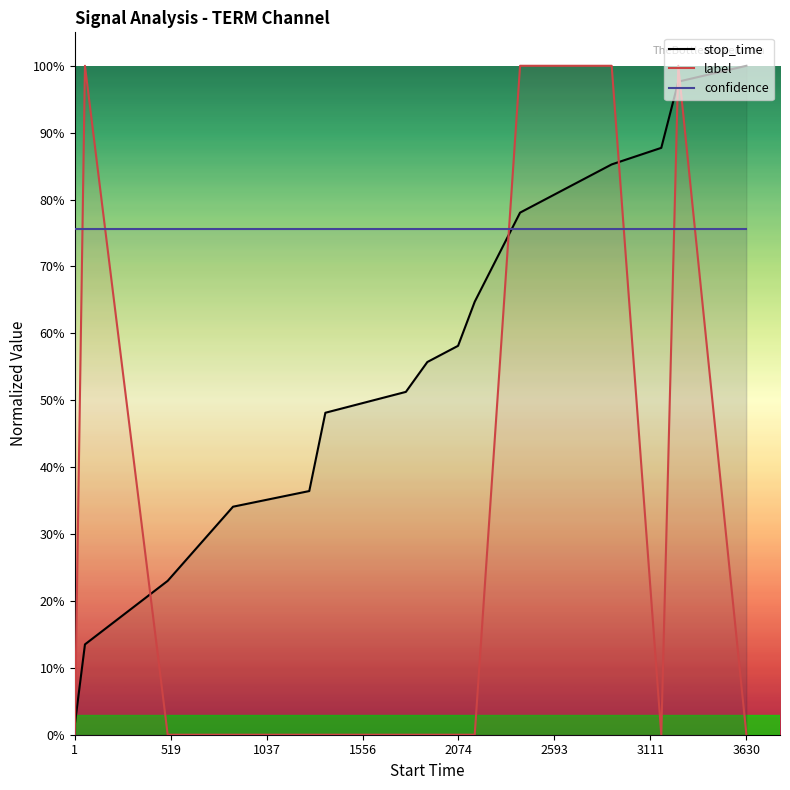

What are all the series names shown in the legend?

stop_time, label, confidence